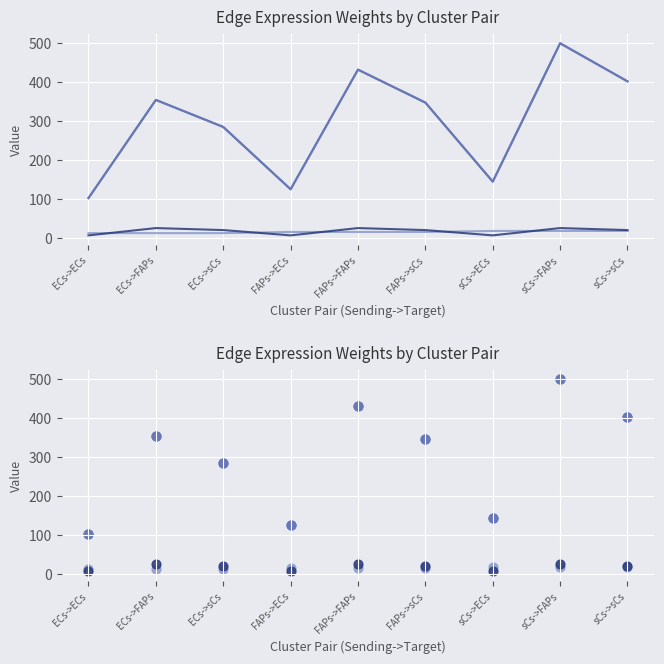

Is the value of Ligand average expression value at ECs->FAPs greater than the value of Edge average expression weight at ECs->ECs?

No